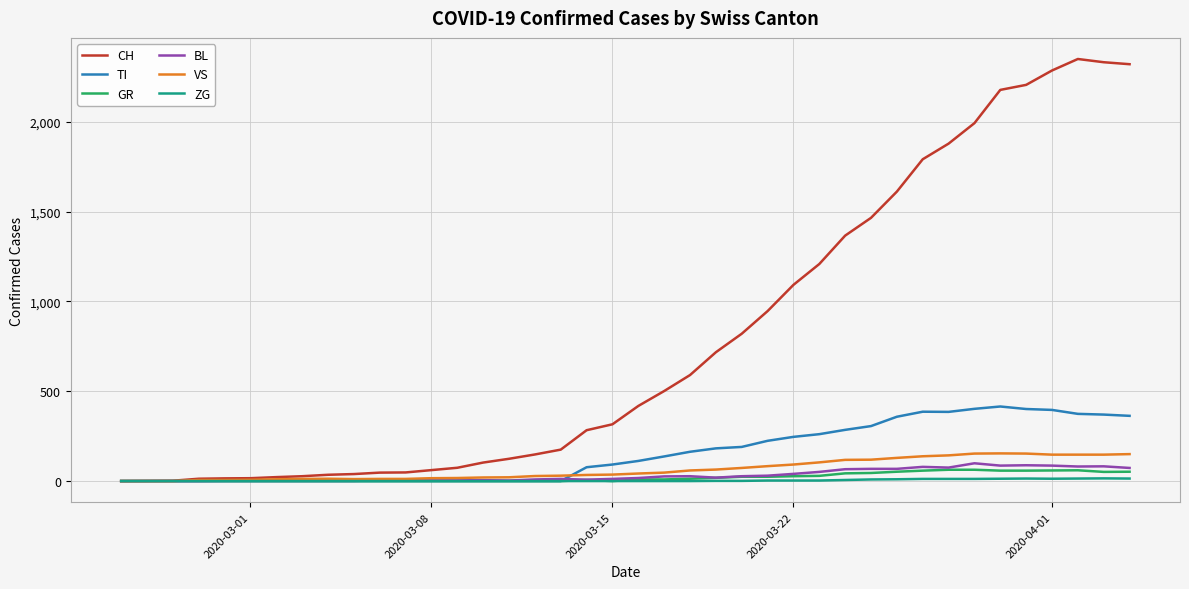

What is the maximum value shown in the chart?

2349